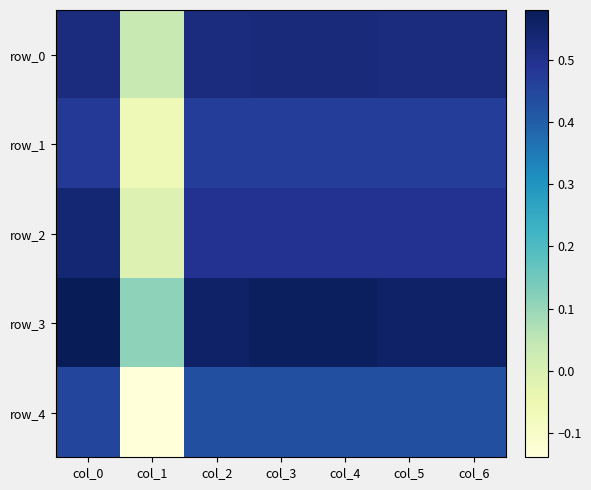

True or false: row_1 has a value of 0.5 at col_2.

True